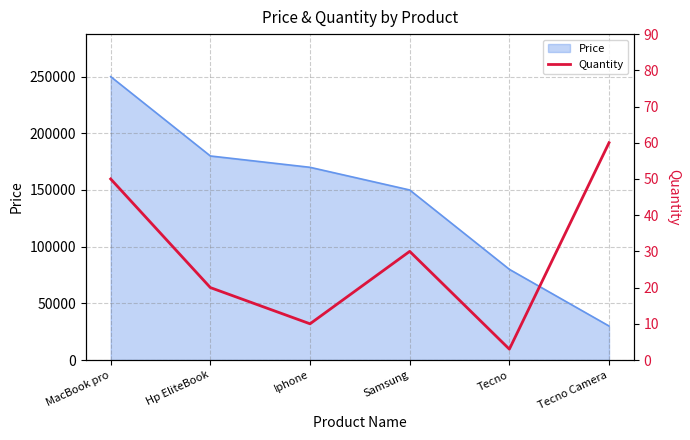

Where is Price nearest to the value 140000?

Samsung